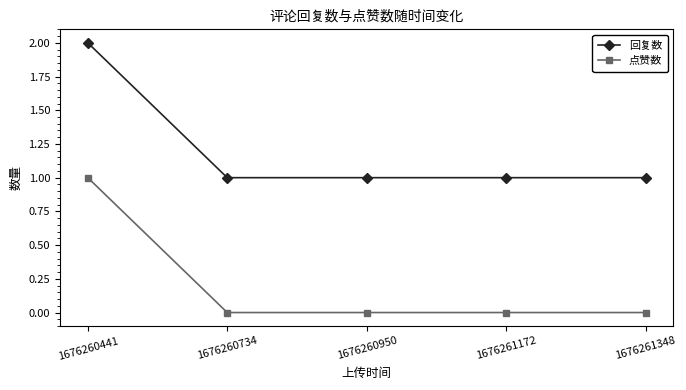

Count the number of categories in the chart.

5